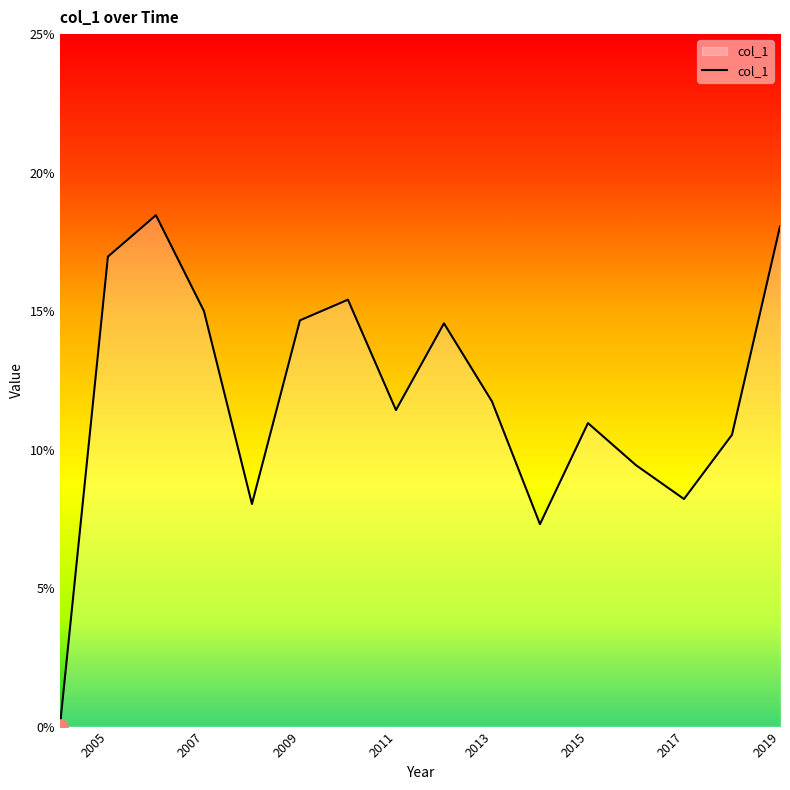

Is this an area chart (filled region under the line)?

Yes